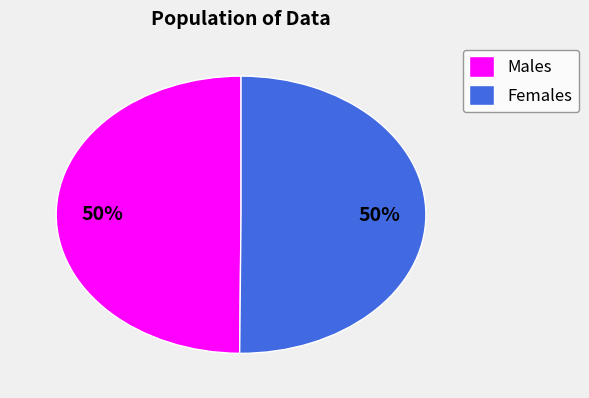

To the nearest percent, what is the combined percentage of Males and Females?

100%